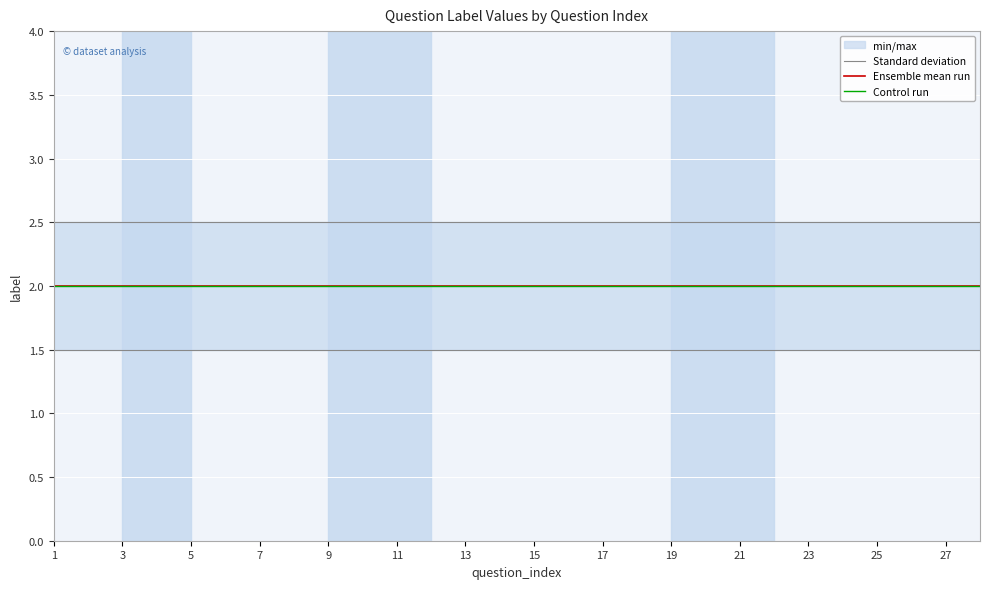

What is the lowest value of the Ensemble mean run series?

2.0